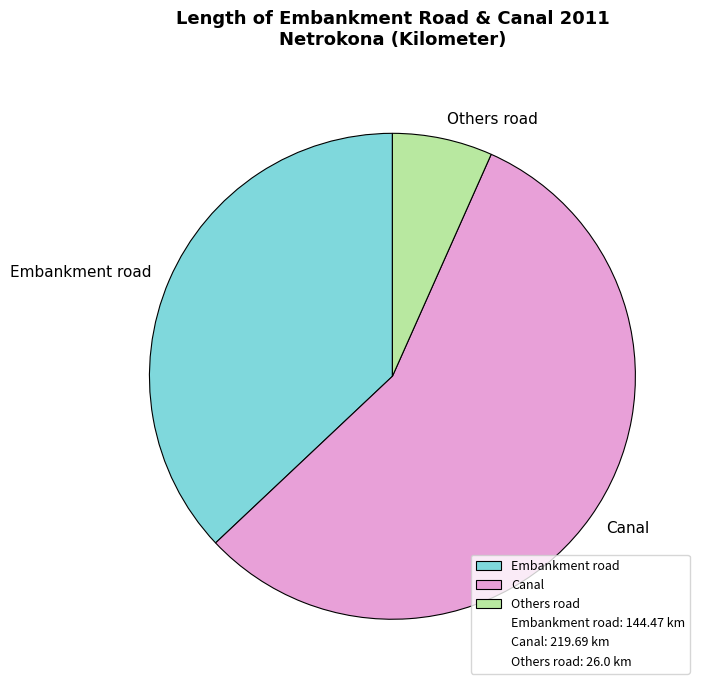

Between Embankment road and Canal, which is larger?

Canal